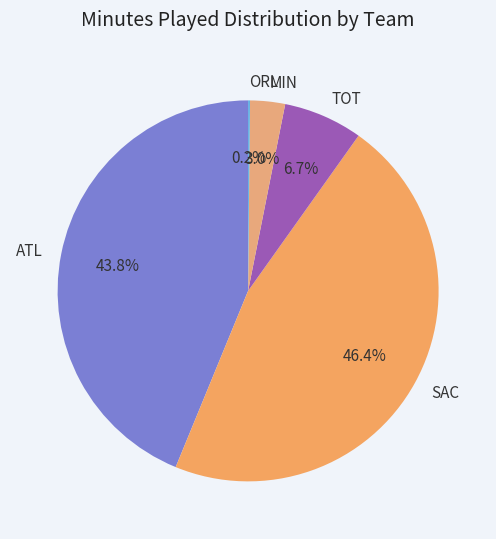

To the nearest percent, what is the combined percentage of TOT and SAC?

53%